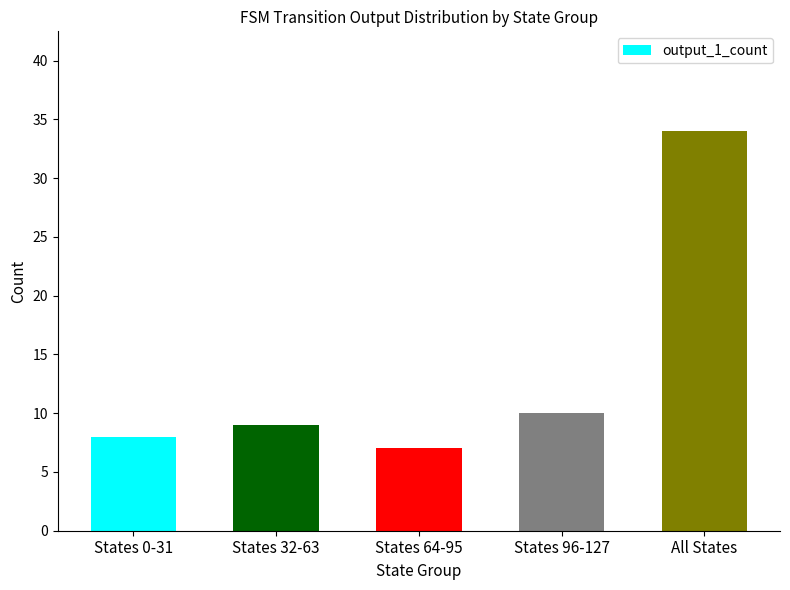

What is the sum of all values?

68